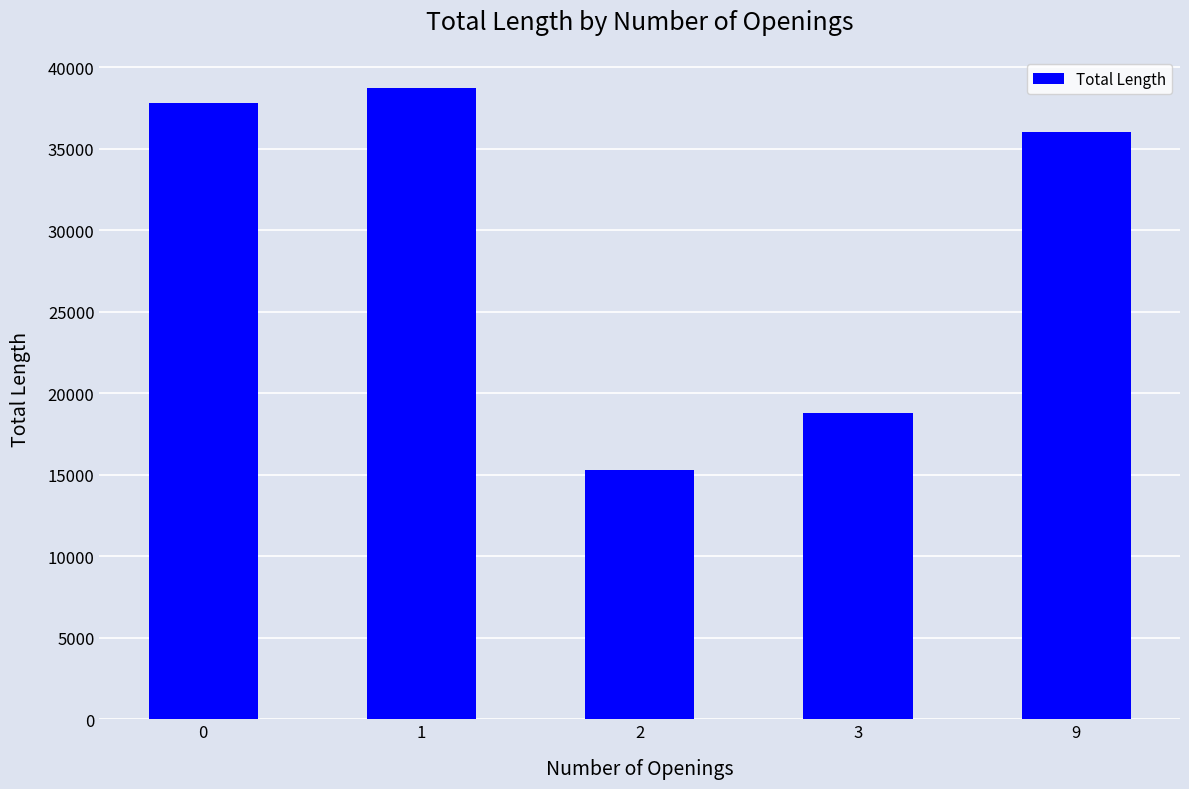

What is the value of the 2nd bar from the left?

38700